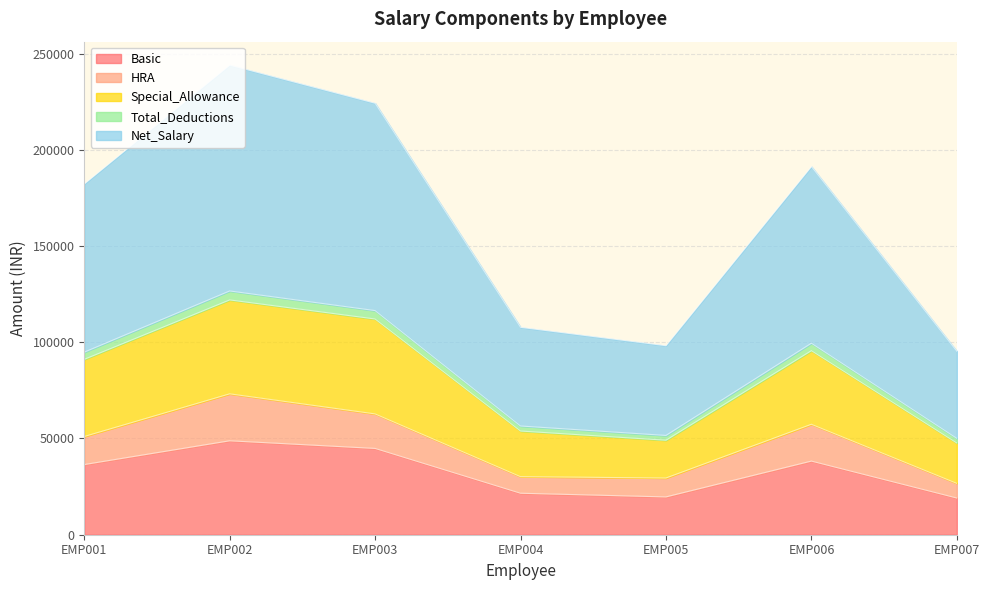

What is the lowest value of the Basic series?

19060.9